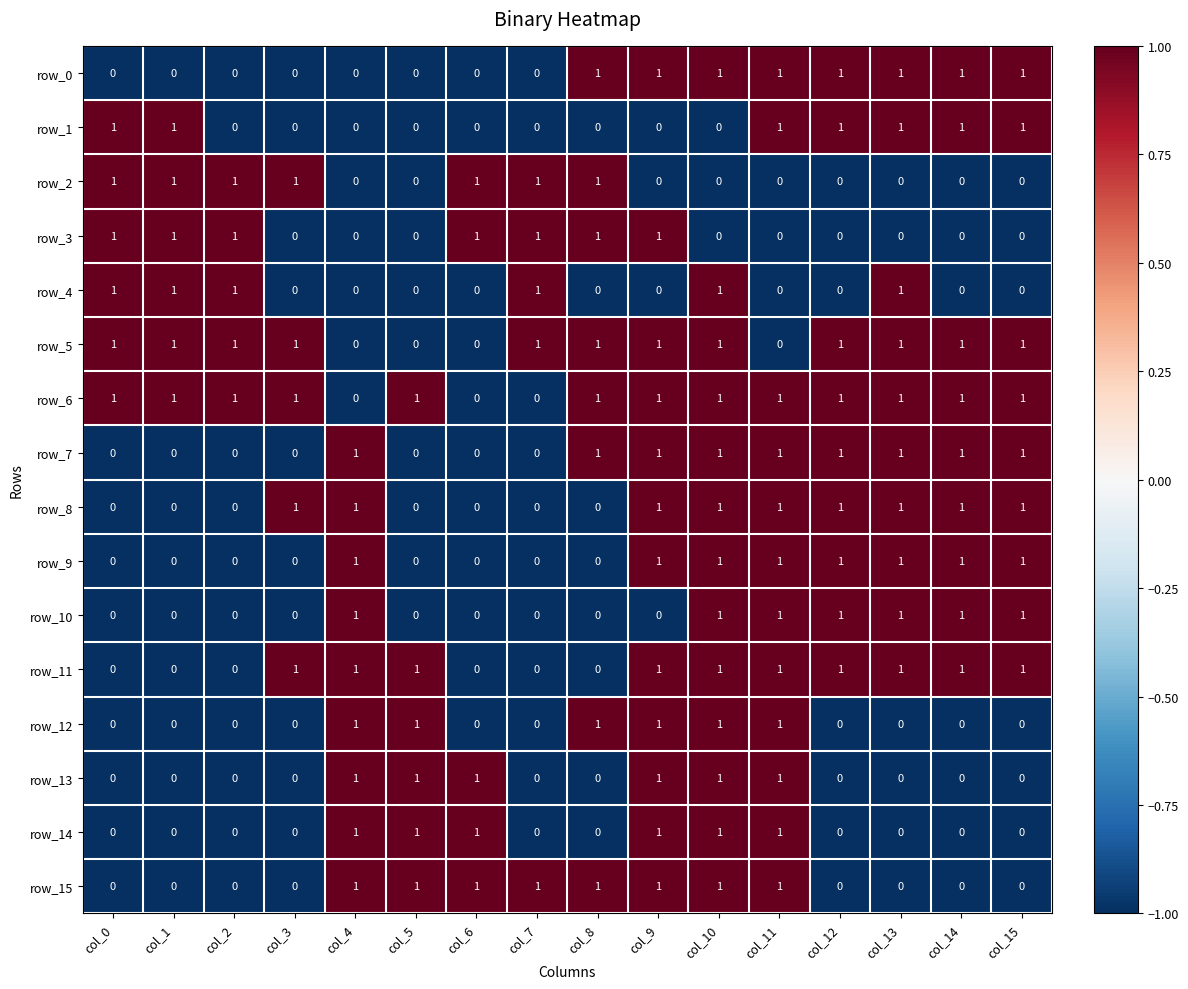

What is the difference between the highest and lowest values at col_15?

1